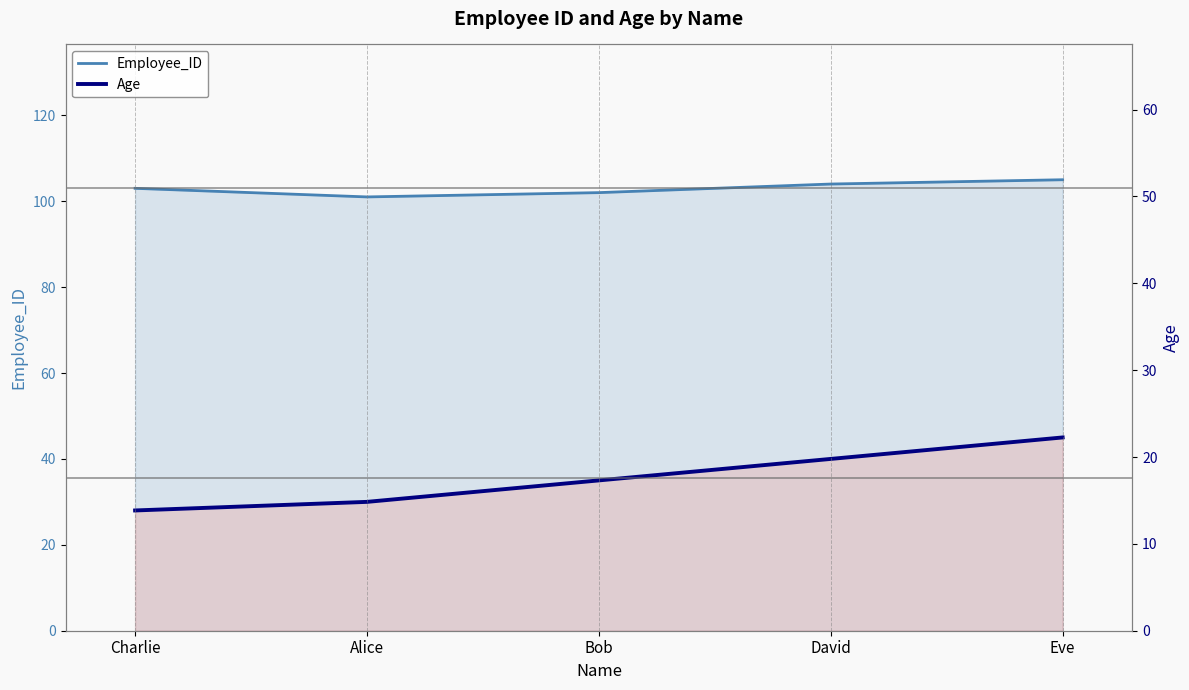

Which category has the highest value across all series?

Eve